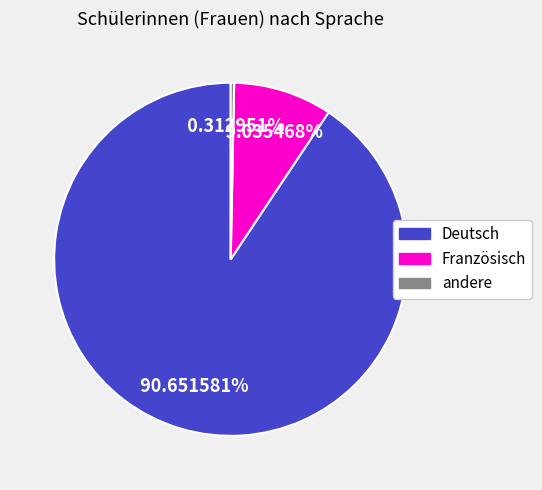

Which slice is the smallest?

andere